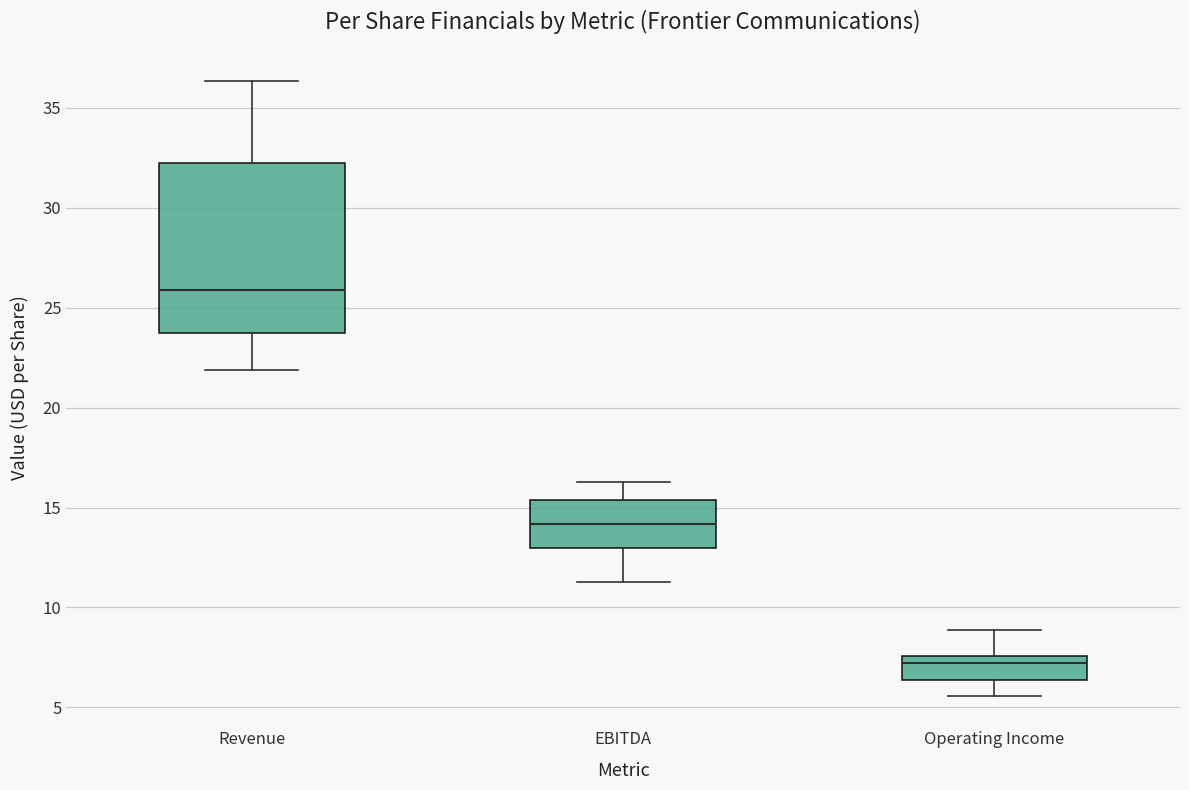

Which box has the highest median line?

Revenue